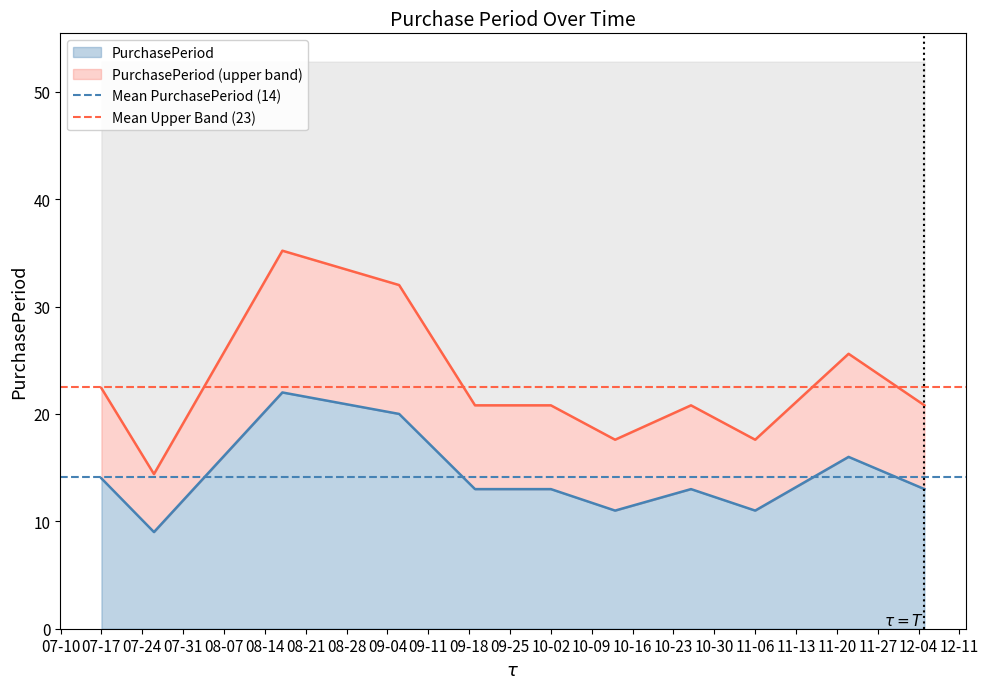

What is the minimum value for PurchasePeriod?

9